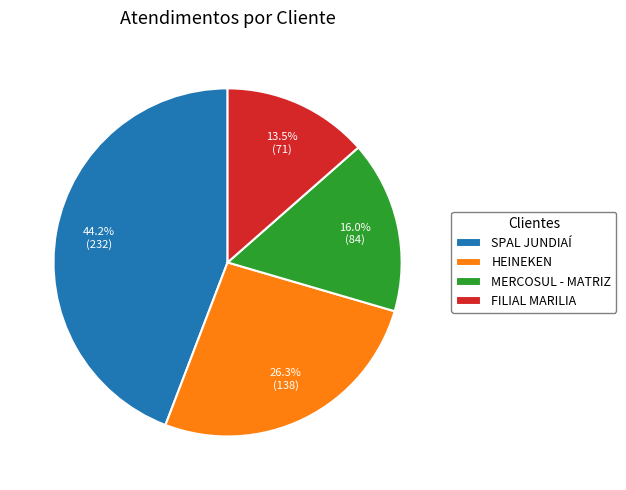

Which slice is the smallest?

FILIAL MARILIA